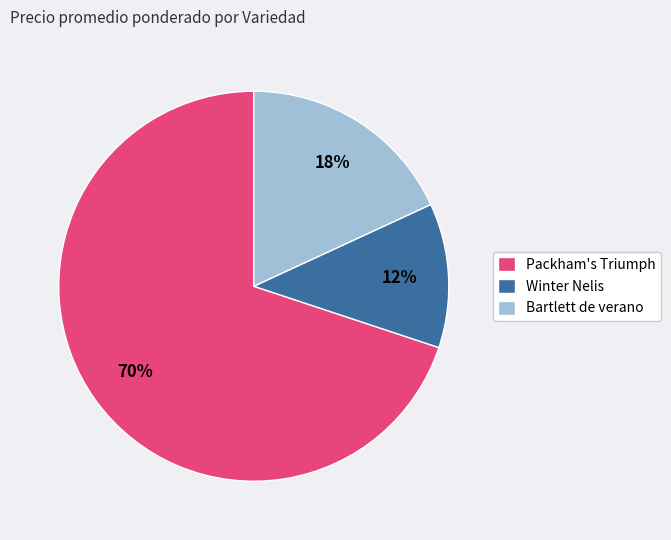

Count the number of slices in the pie.

3